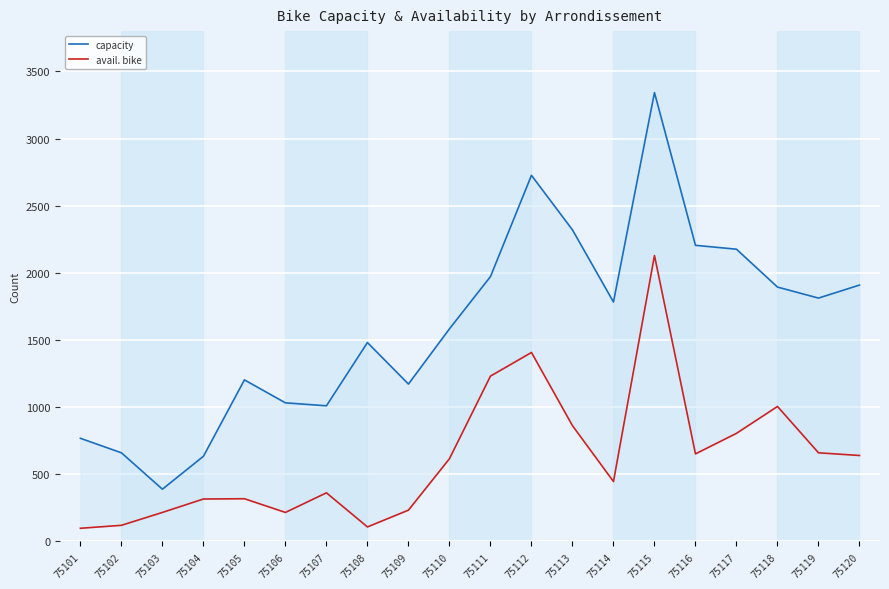

True or false: avail. bike and capacity cross at least once.

False